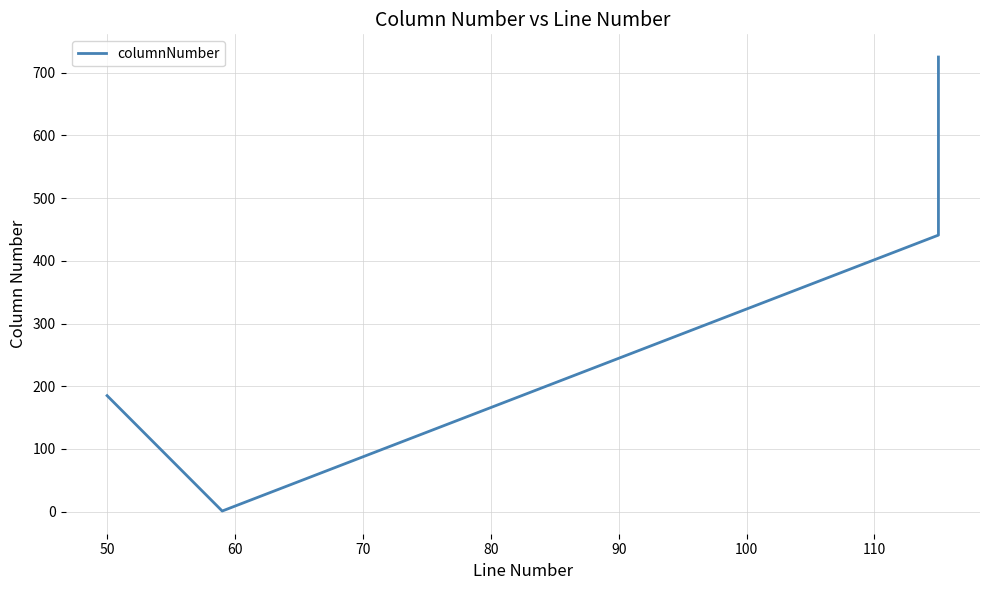

Is it true that the value at 60 is 640?

False